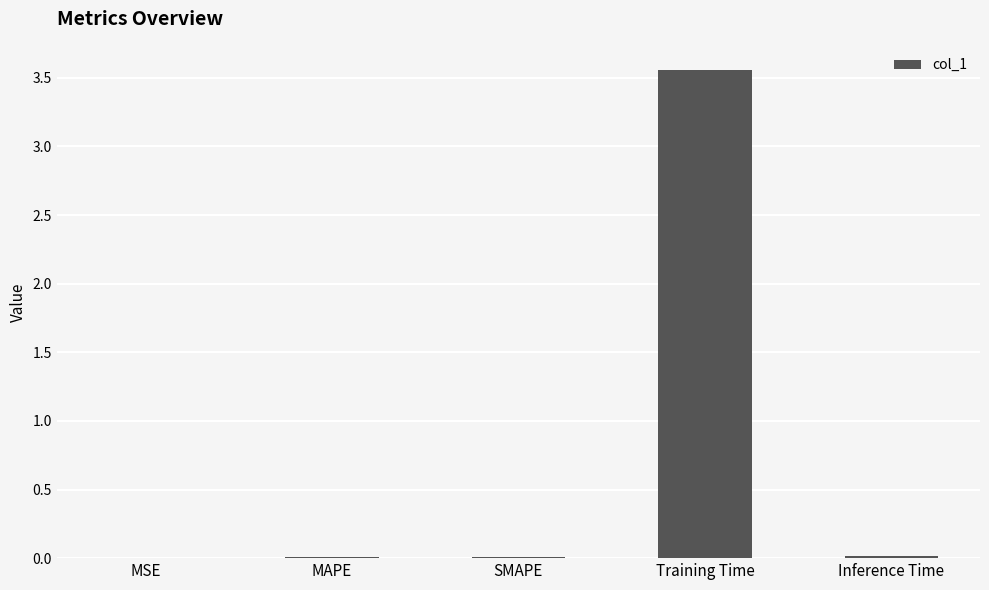

The chart shows a value of 0.0 at Inference Time. True or false?

True